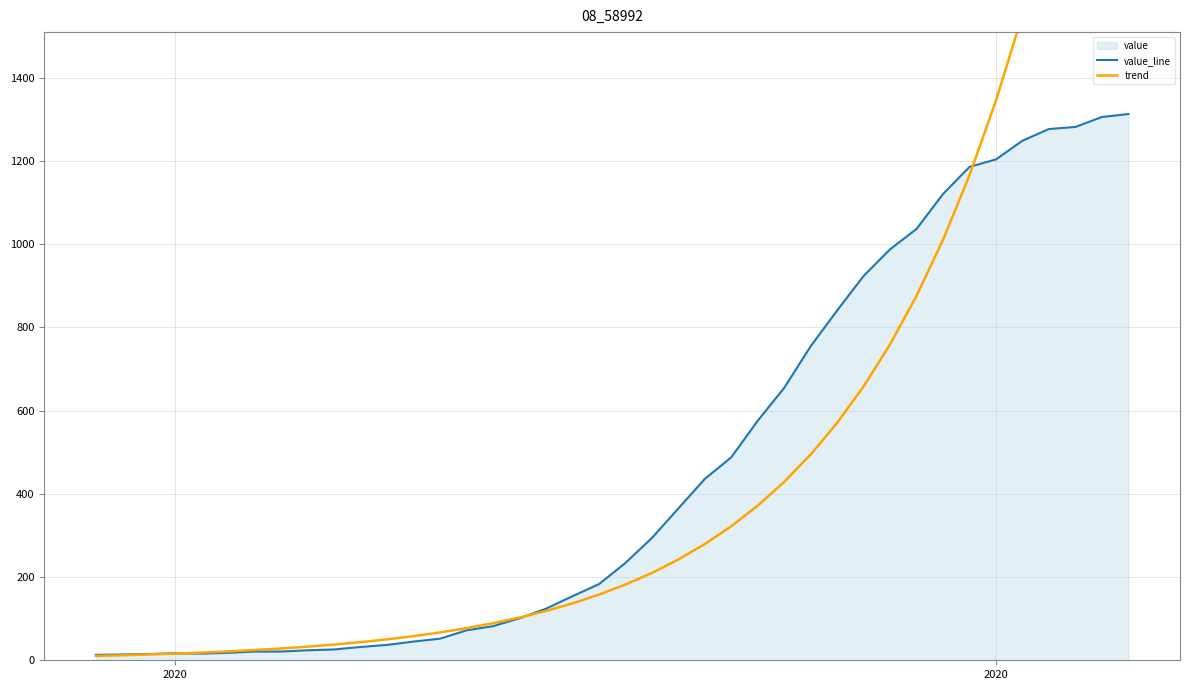

Which category has the lowest value across all series?

2020